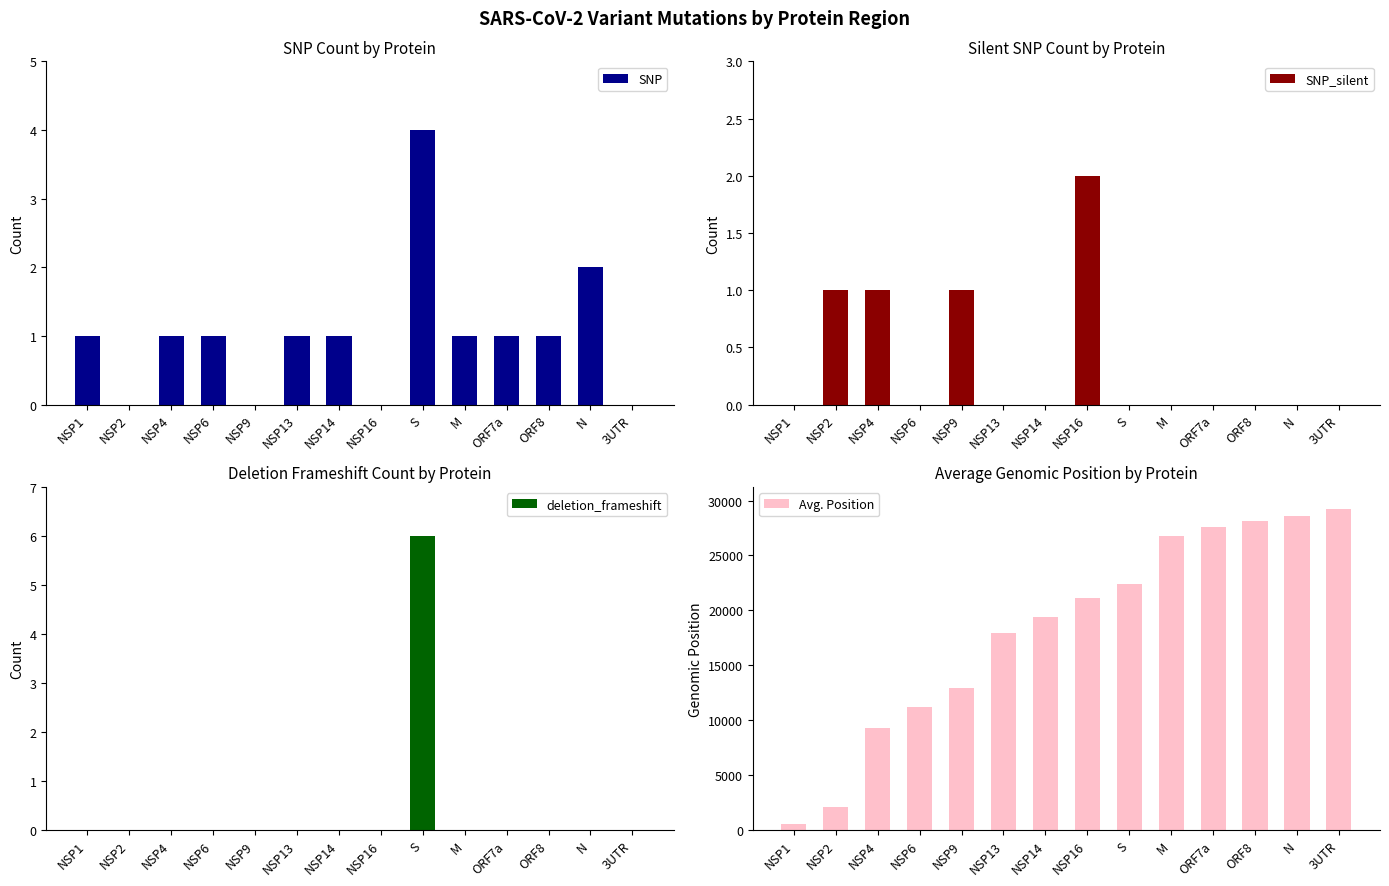

Reading right to left, list all the values displayed in this chart.

SNP: 3UTR=0	N=2	ORF8=1	ORF7a=1	M=1	S=4	NSP16=0	NSP14=1	NSP13=1	NSP9=0	NSP6=1	NSP4=1	NSP2=0	NSP1=1
SNP_silent: 3UTR=0	N=0	ORF8=0	ORF7a=0	M=0	S=0	NSP16=2	NSP14=0	NSP13=0	NSP9=1	NSP6=0	NSP4=1	NSP2=1	NSP1=0
deletion_frameshift: 3UTR=0	N=0	ORF8=0	ORF7a=0	M=0	S=6	NSP16=0	NSP14=0	NSP13=0	NSP9=0	NSP6=0	NSP4=0	NSP2=0	NSP1=0
Avg. Position: 3UTR=29251	N=28607	ORF8=28167	ORF7a=27604	M=26767	S=22427	NSP16=21162	NSP14=19426	NSP13=17964	NSP9=12970	NSP6=11230	NSP4=9248	NSP2=2110	NSP1=521